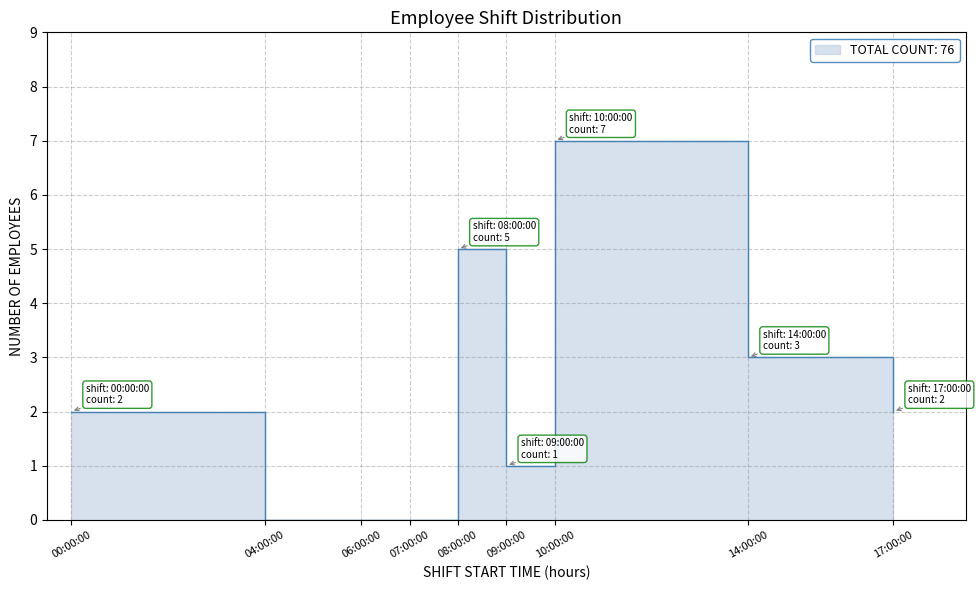

What is the difference between the maximum and minimum values?

7